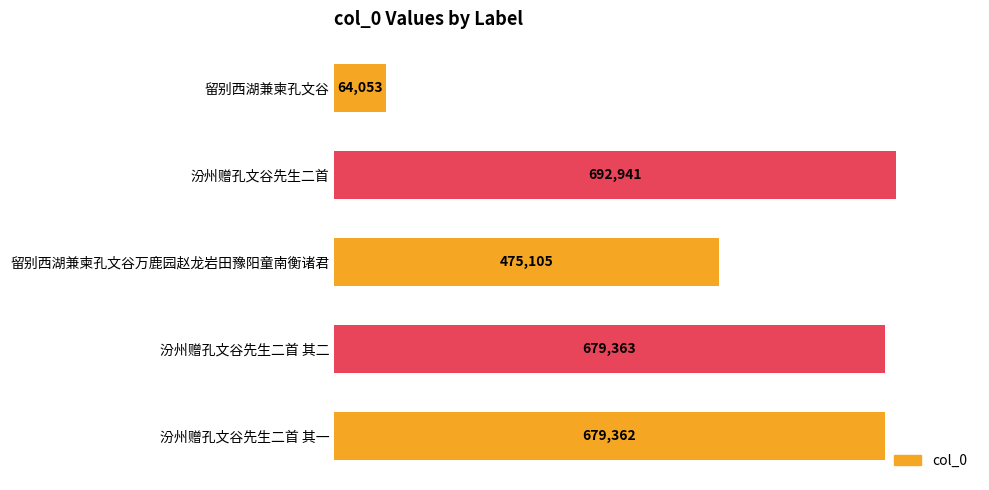

What is the difference between the maximum and minimum values?

628888